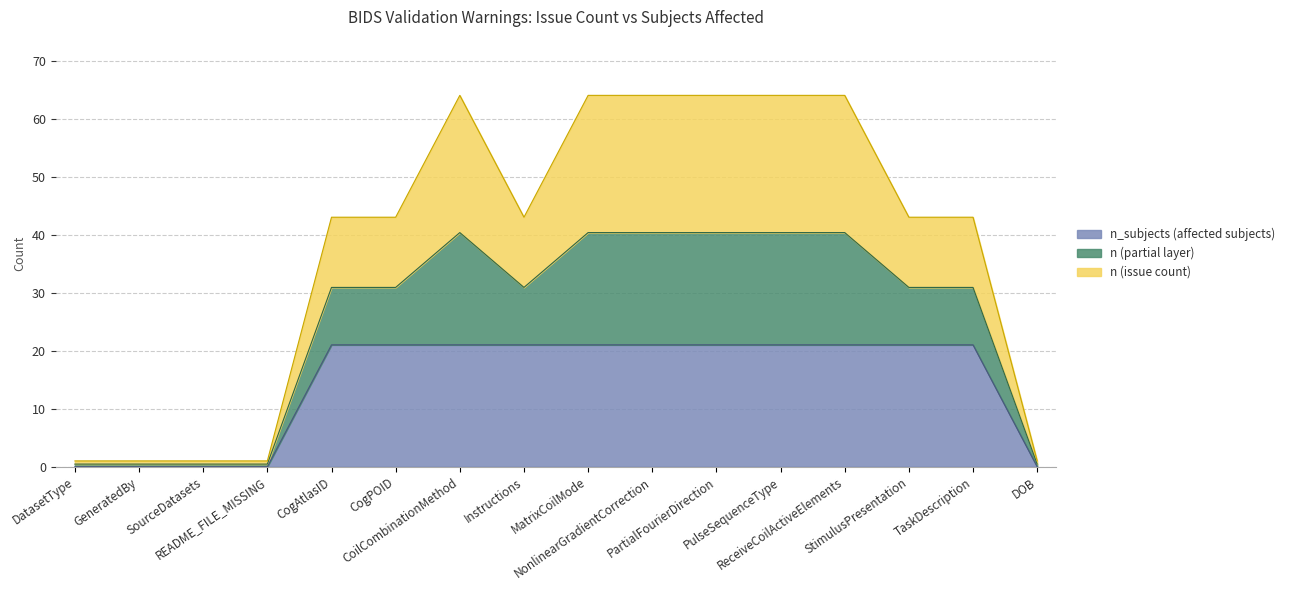

At which label is n (issue count) closest to 32?

CogAtlasID